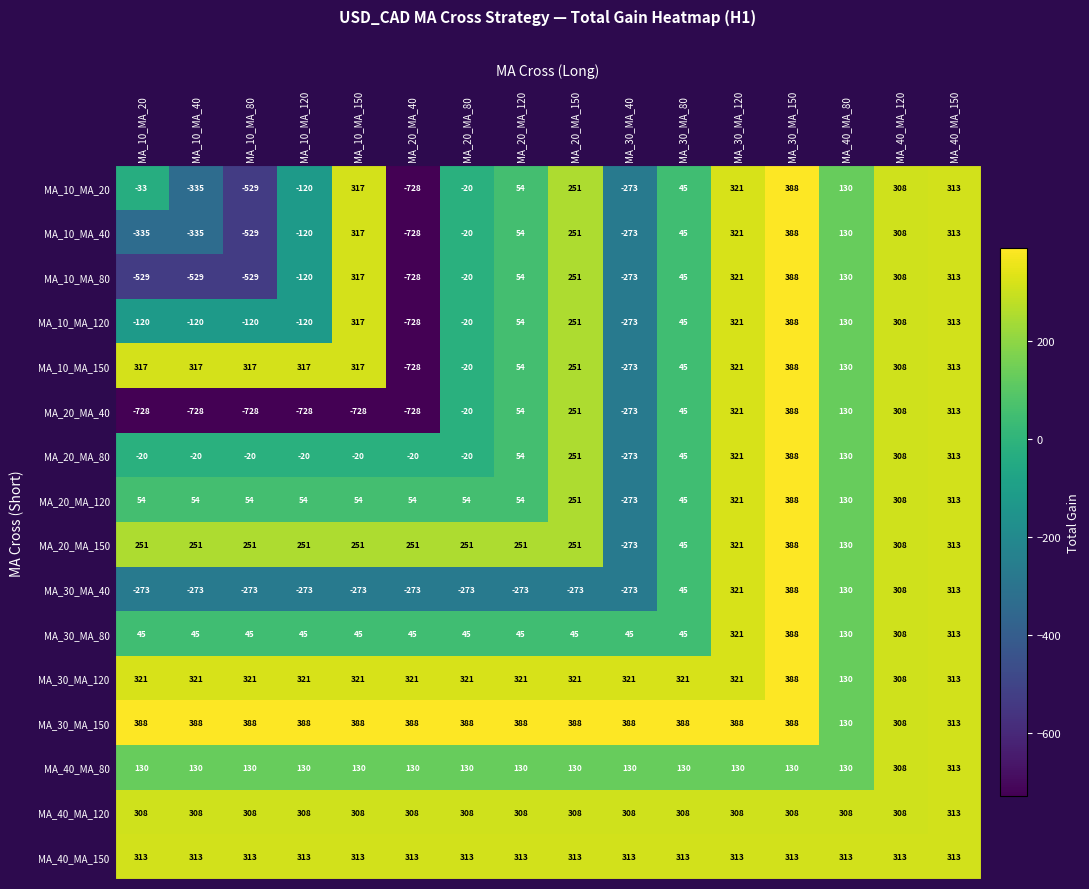

What is the sum of all MA_10_MA_40 values?

-213